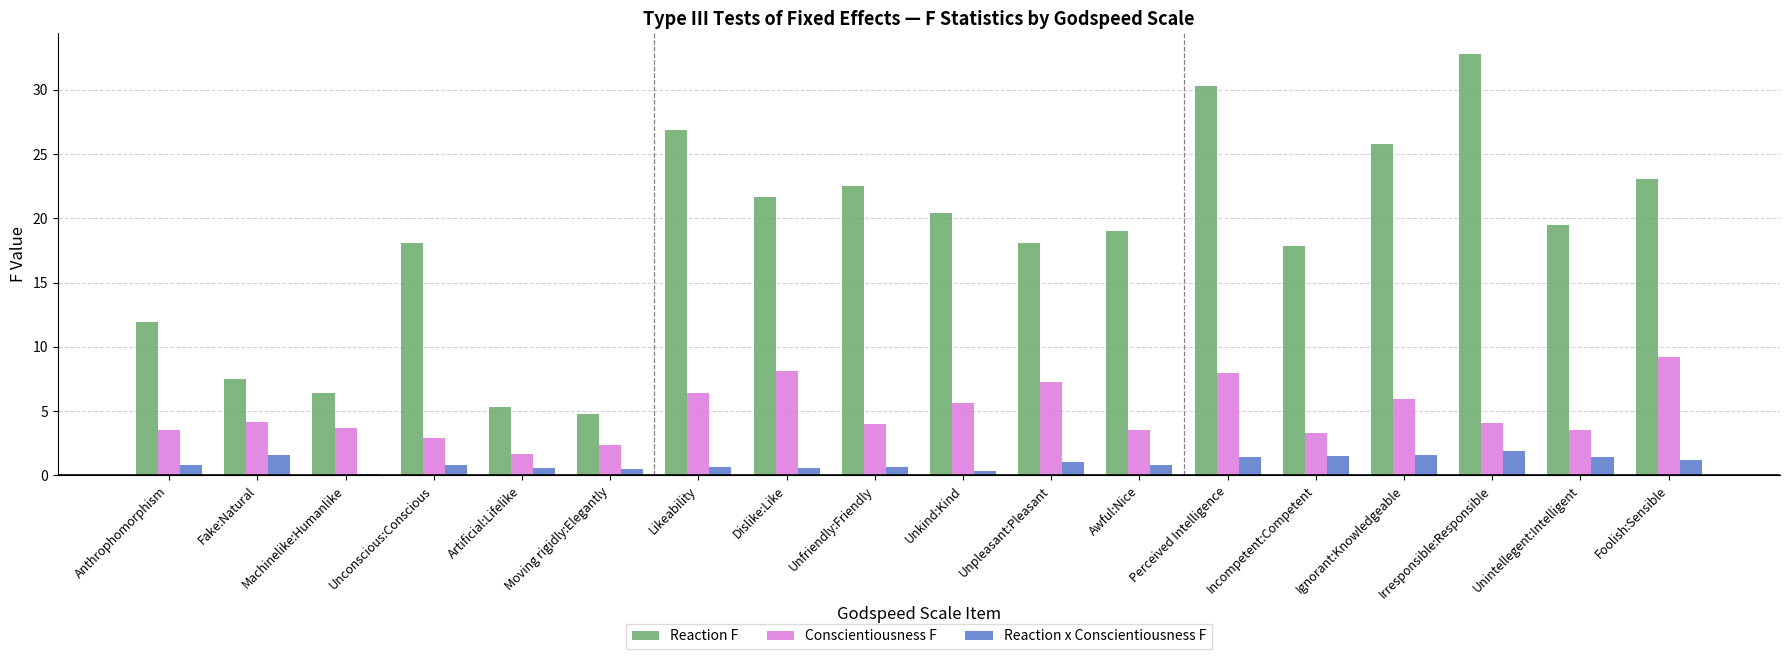

Which series has the largest total across all categories?

Reaction F